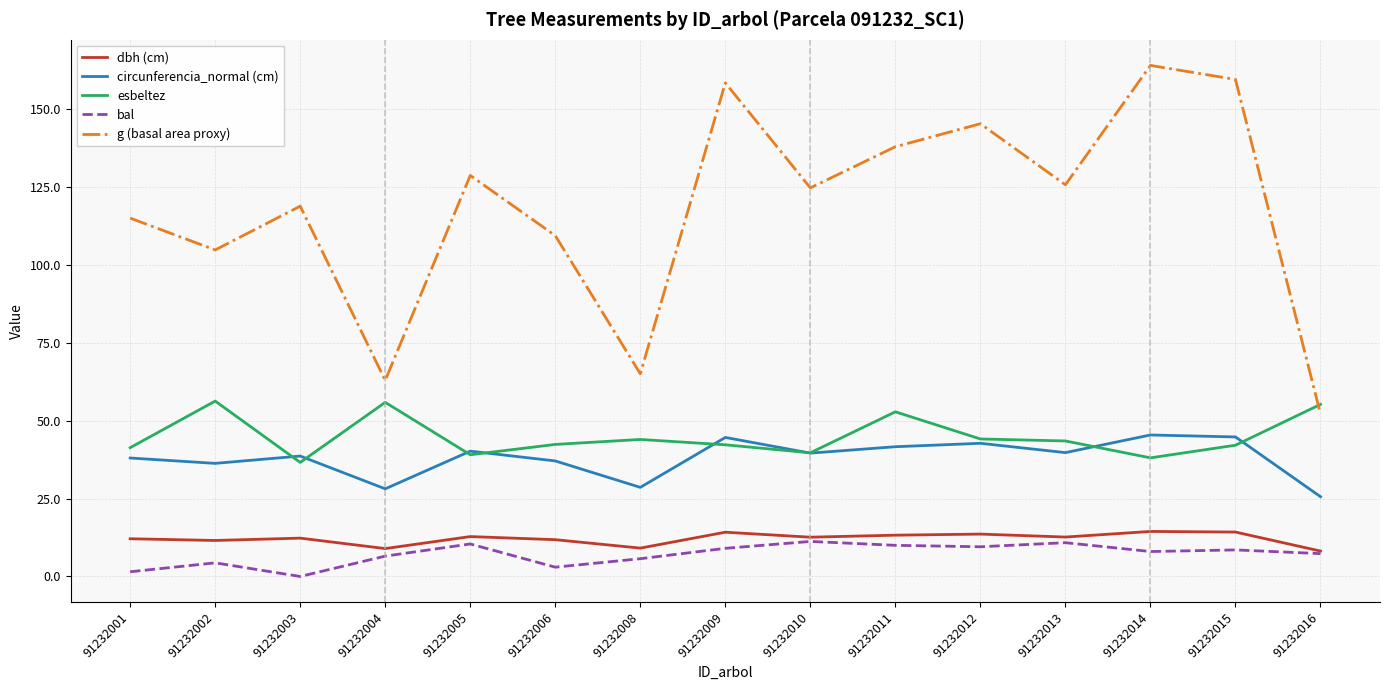

In bal, how many points are higher than both neighbors (excluding endpoints)?

5